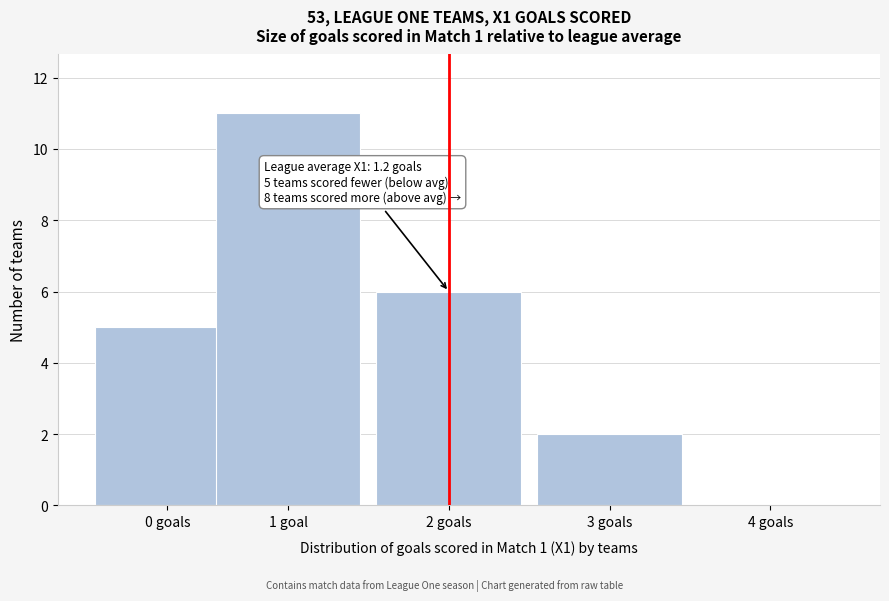

Reading left to right, list all the values displayed in this chart.

0 goals=5	1 goal=11	2 goals=6	3 goals=2	4 goals=0